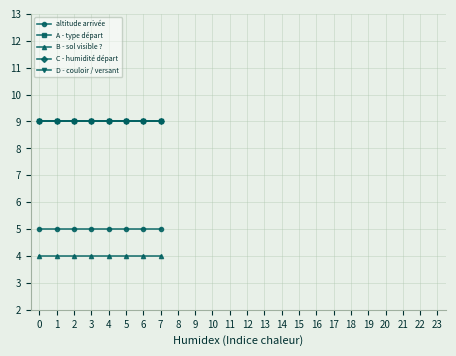

Does the chart have visible grid lines?

Yes